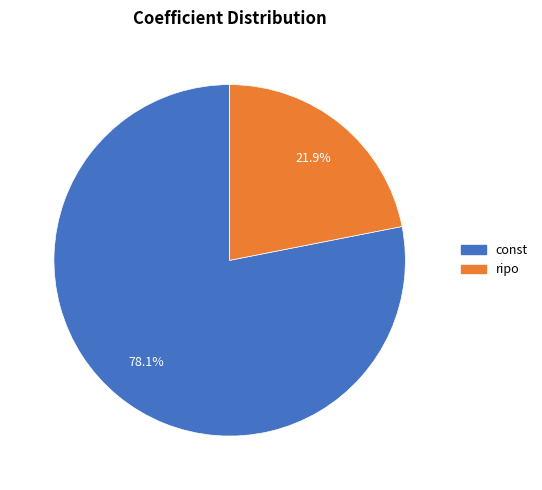

To the nearest percent, what is the difference between the ripo and const slice percentages?

56%